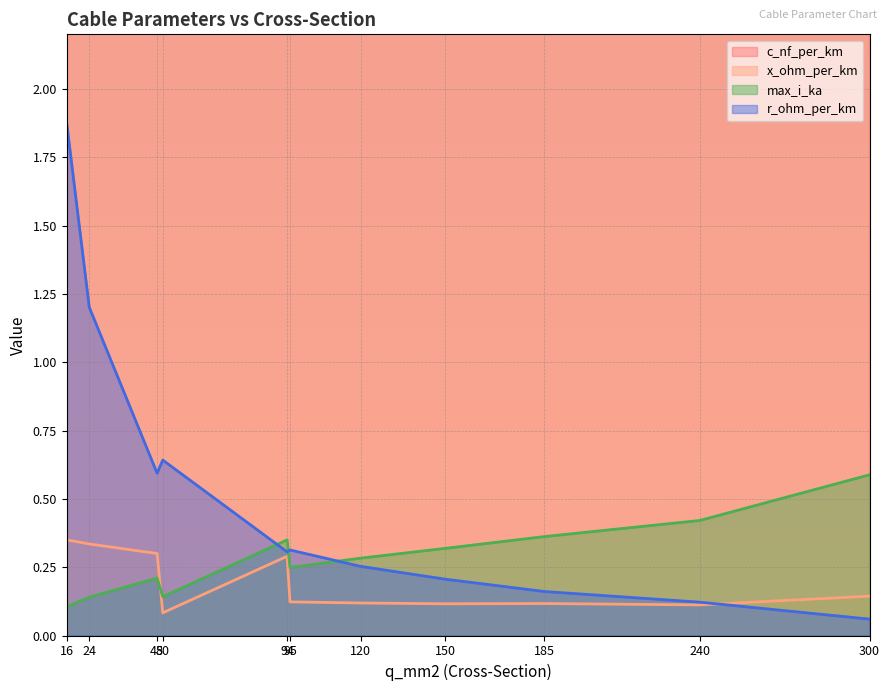

True or false: c_nf_per_km has a value of 33.2 at 50.

False